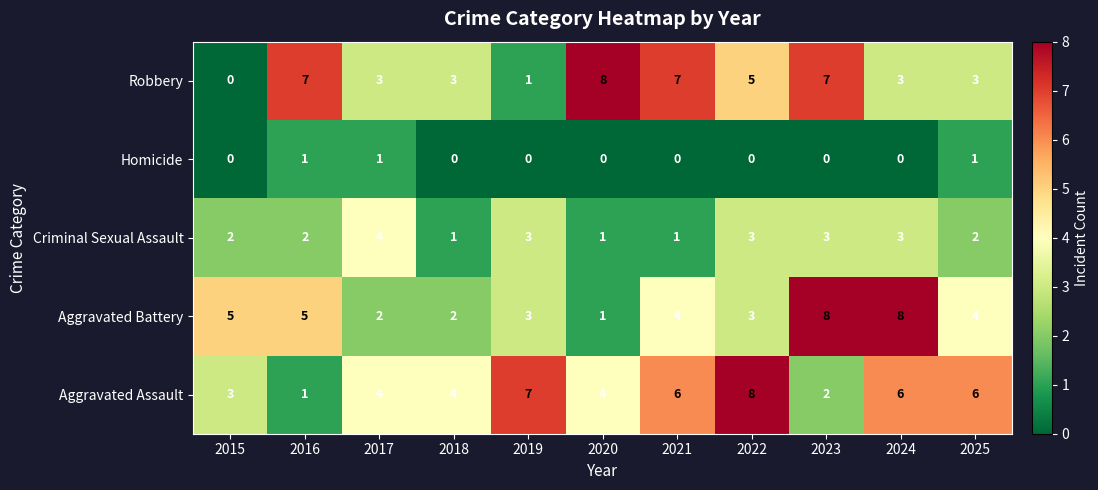

Read the Robbery value at 2023.

7